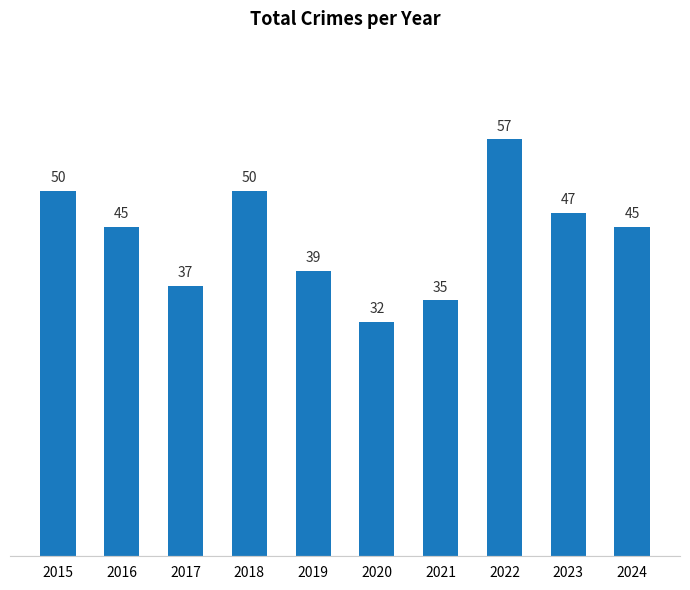

What is the value of the 2nd bar from the left?

45